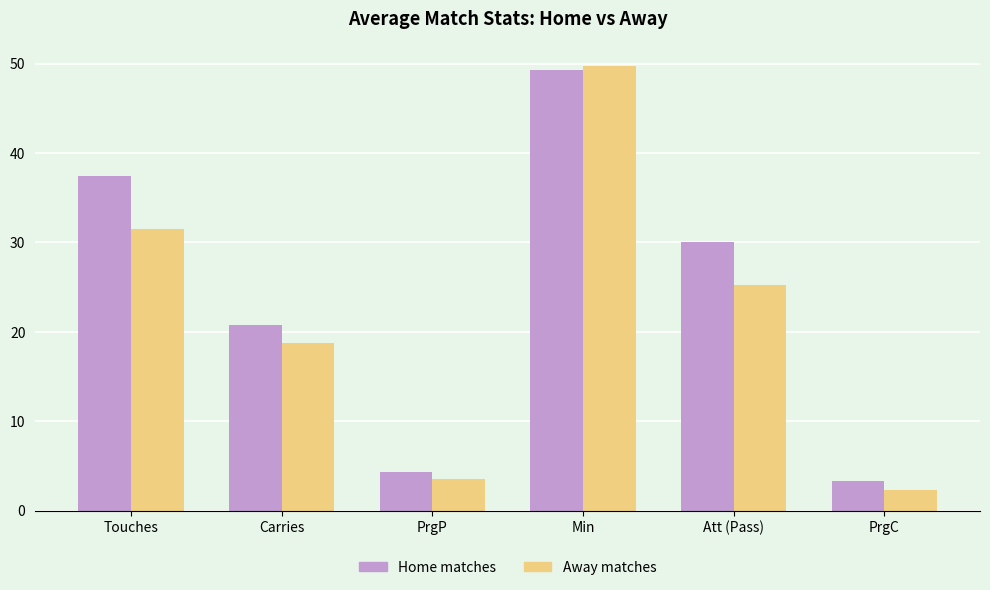

What is the difference between the maximum and second lowest values in the Home matches series?

45.0